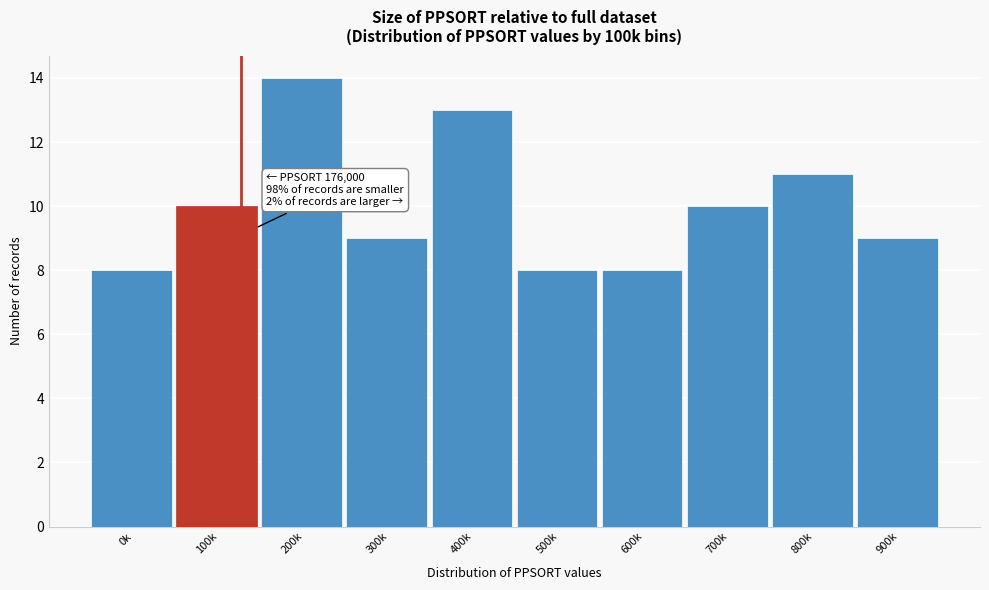

Reading left to right, extract all data points from this chart.

0k=8	100k=10	200k=14	300k=9	400k=13	500k=8	600k=8	700k=10	800k=11	900k=9